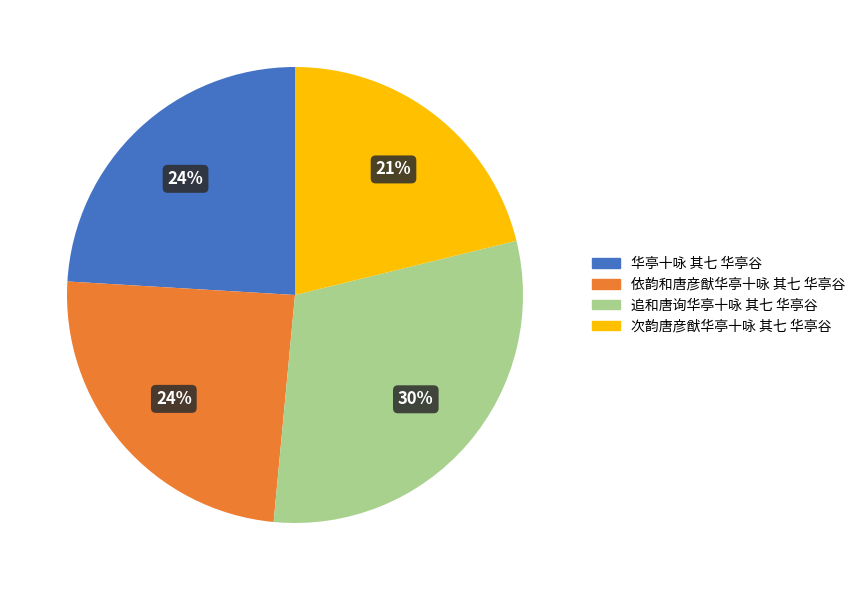

Does any single category account for the majority?

No